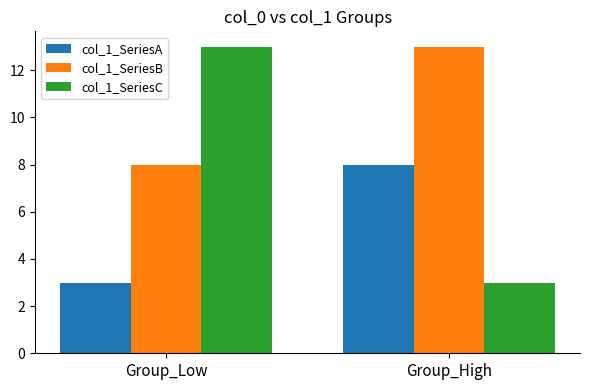

How many bars are there in each group?

3